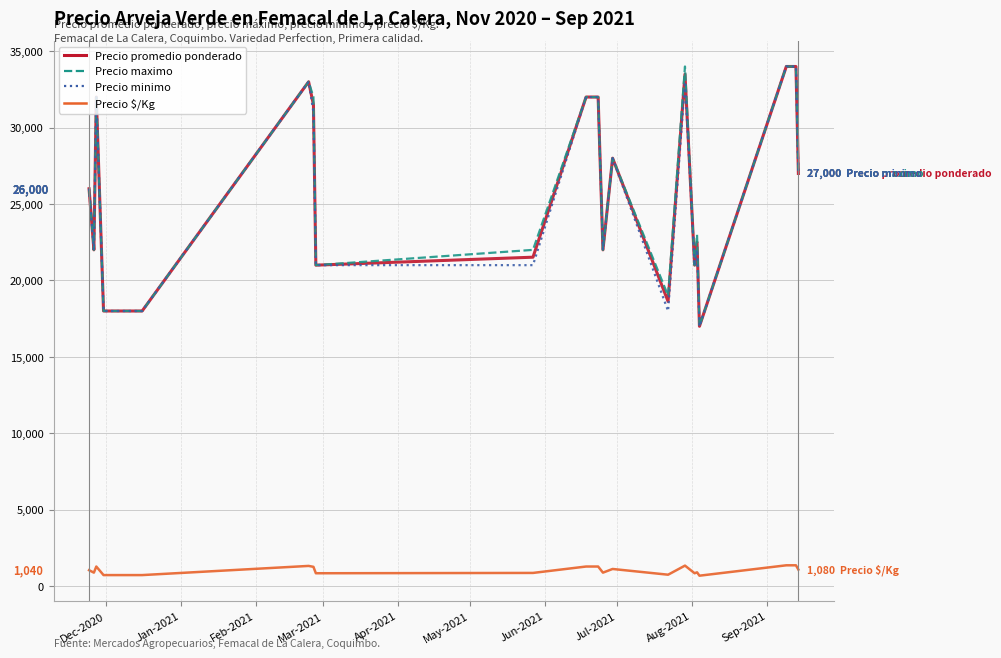

True or false: Precio maximo and Precio $/Kg intersect in this chart.

False